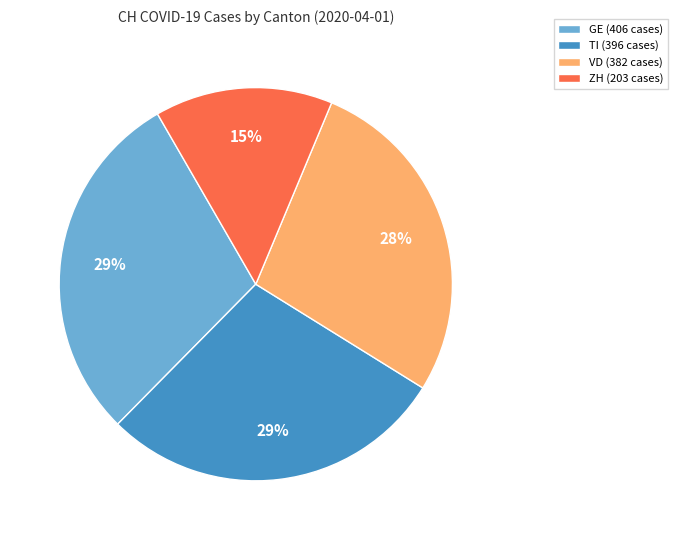

What is the smallest slice in the pie chart?

ZH (203 cases)